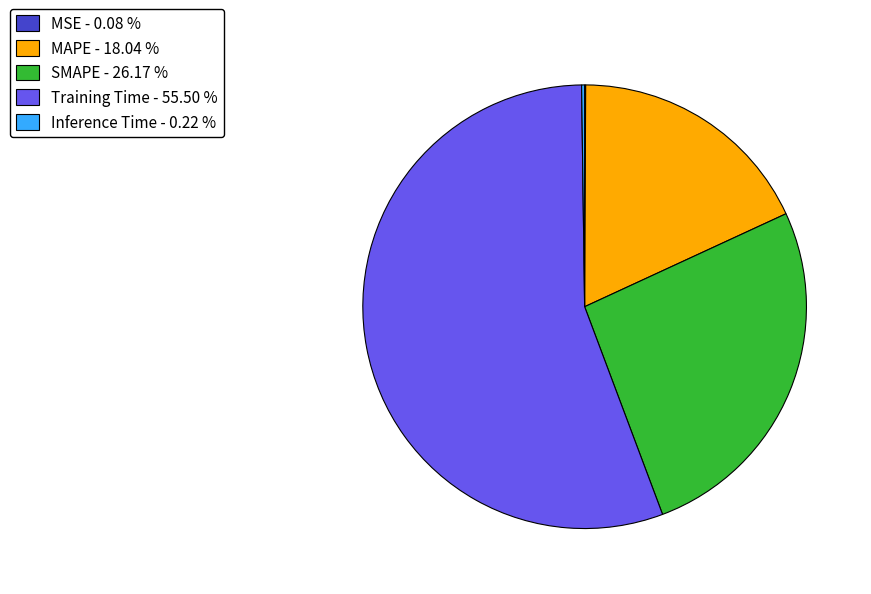

Is Training Time - 55.50 % the majority of the pie?

Yes